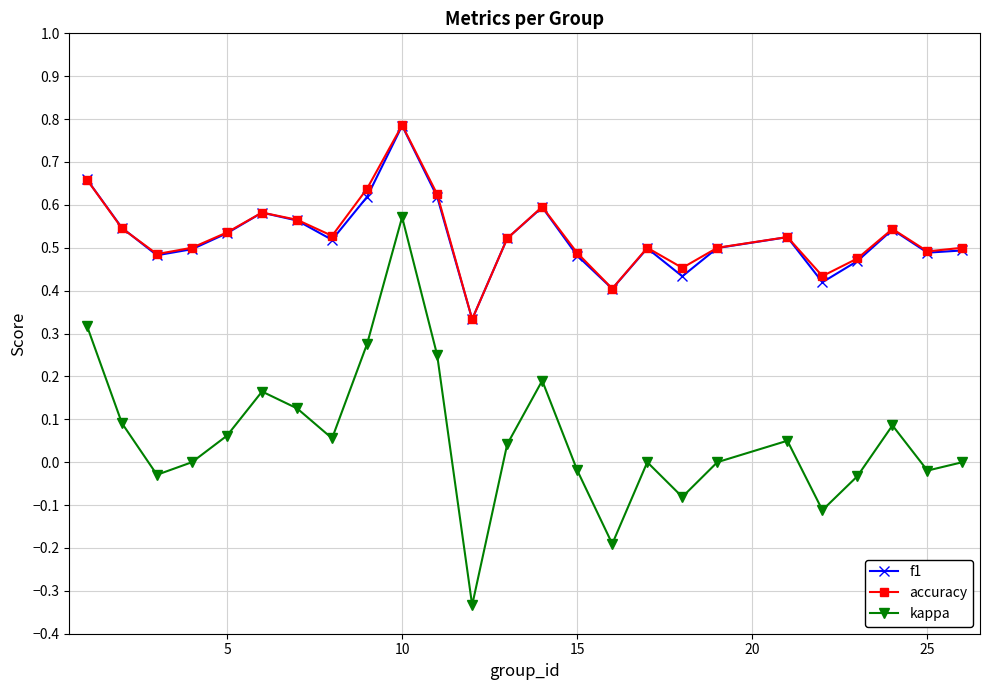

What is the sum of all f1 values?

13.1